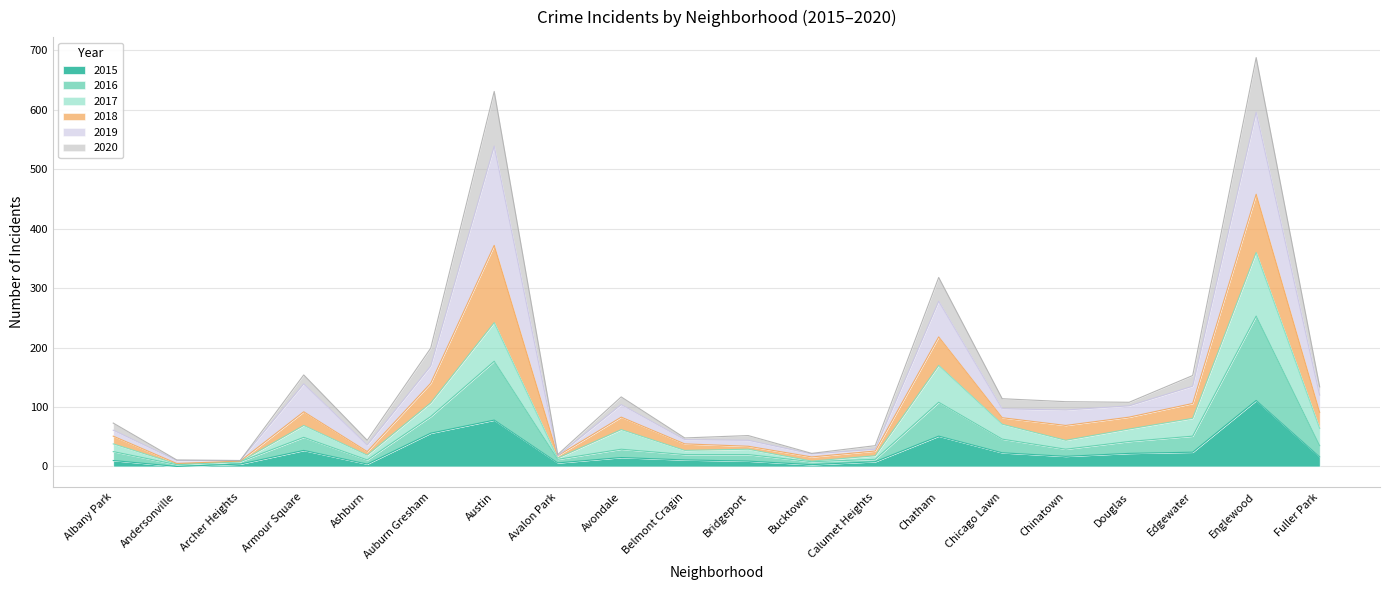

True or false: 2015 has more than 0 interior local peaks.

True